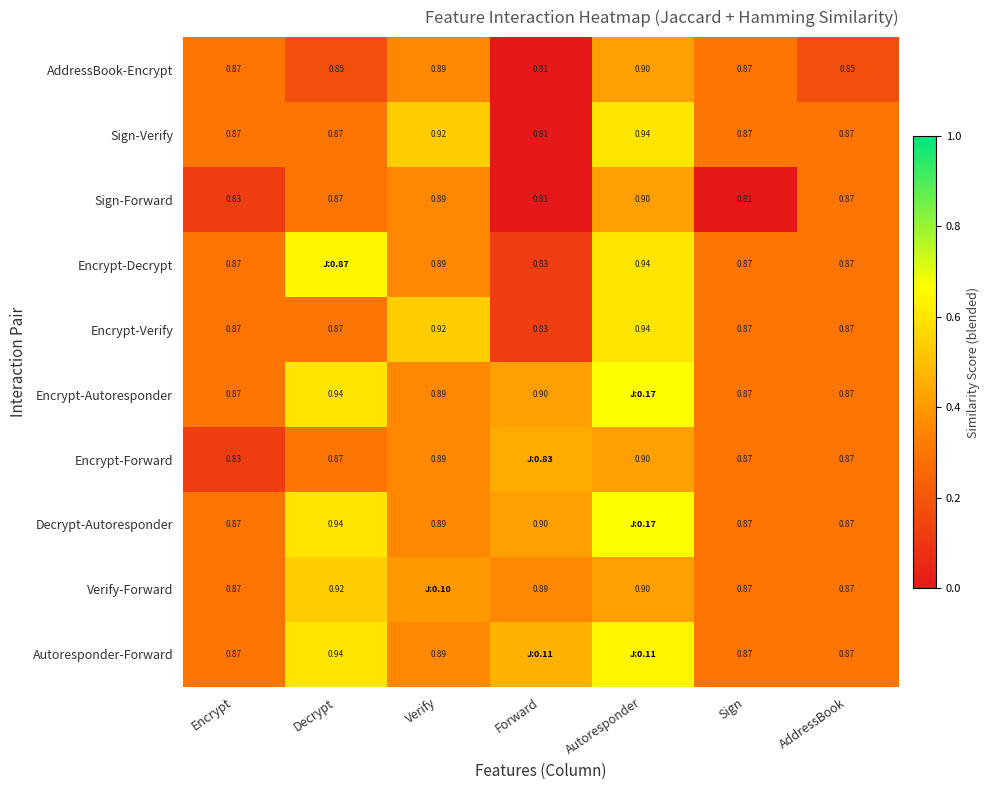

Which category has the highest value across all series?

Autoresponder